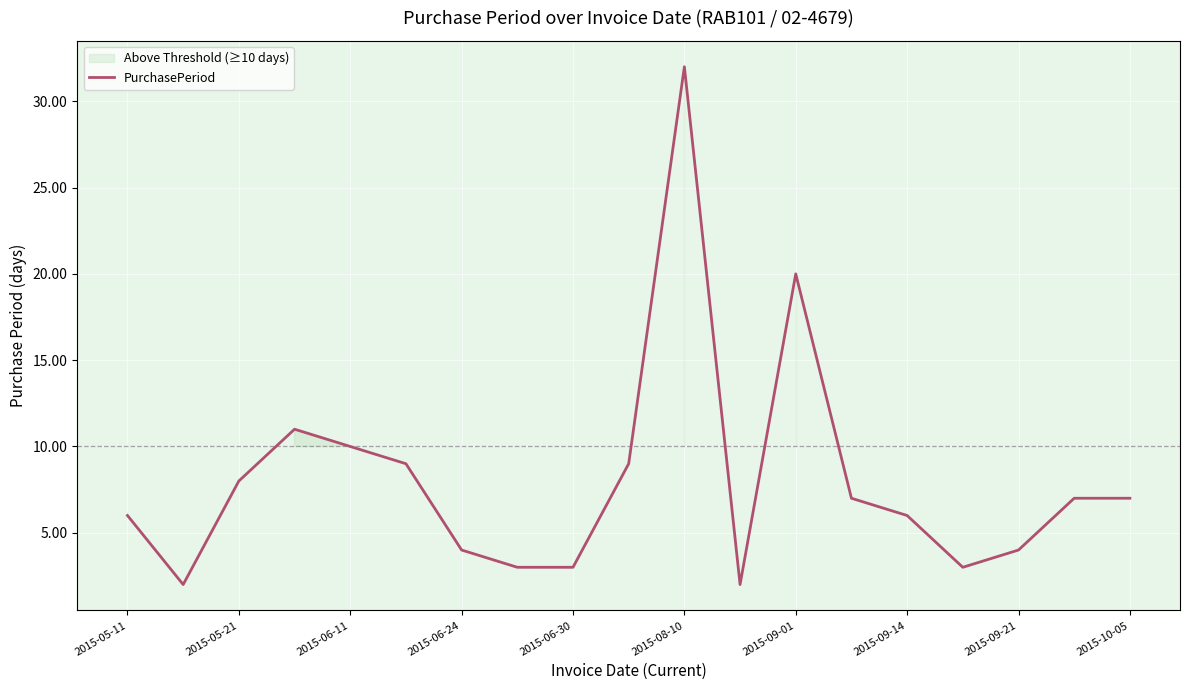

Reading left to right, transcribe all the data shown in this chart.

6	2	8	11	10	9	4	3	3	9	32	2	20	7	6	3	4	7	7